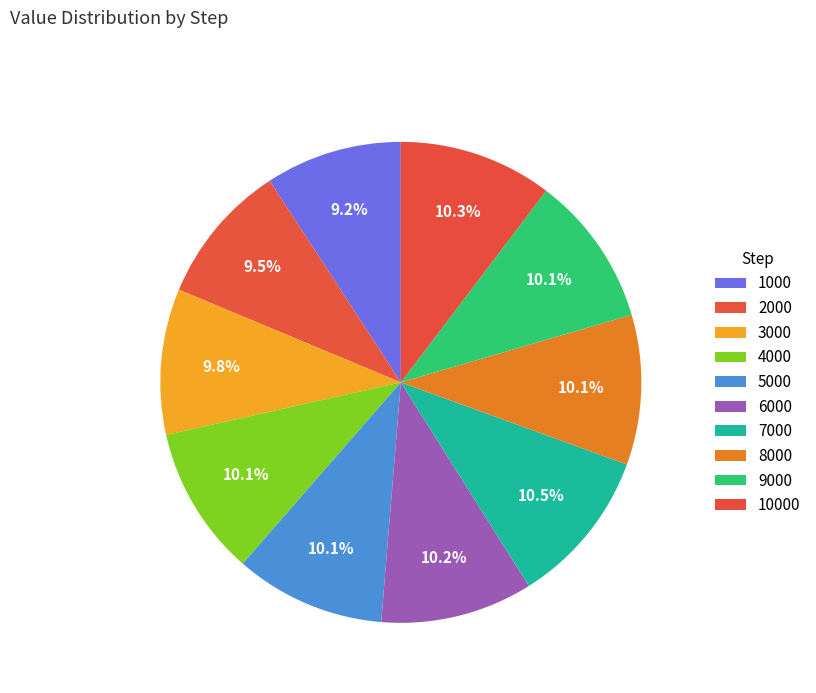

Rank the categories by value from highest to lowest.

7000, 10000, 6000, 9000, 5000, 4000, 8000, 3000, 2000, 1000